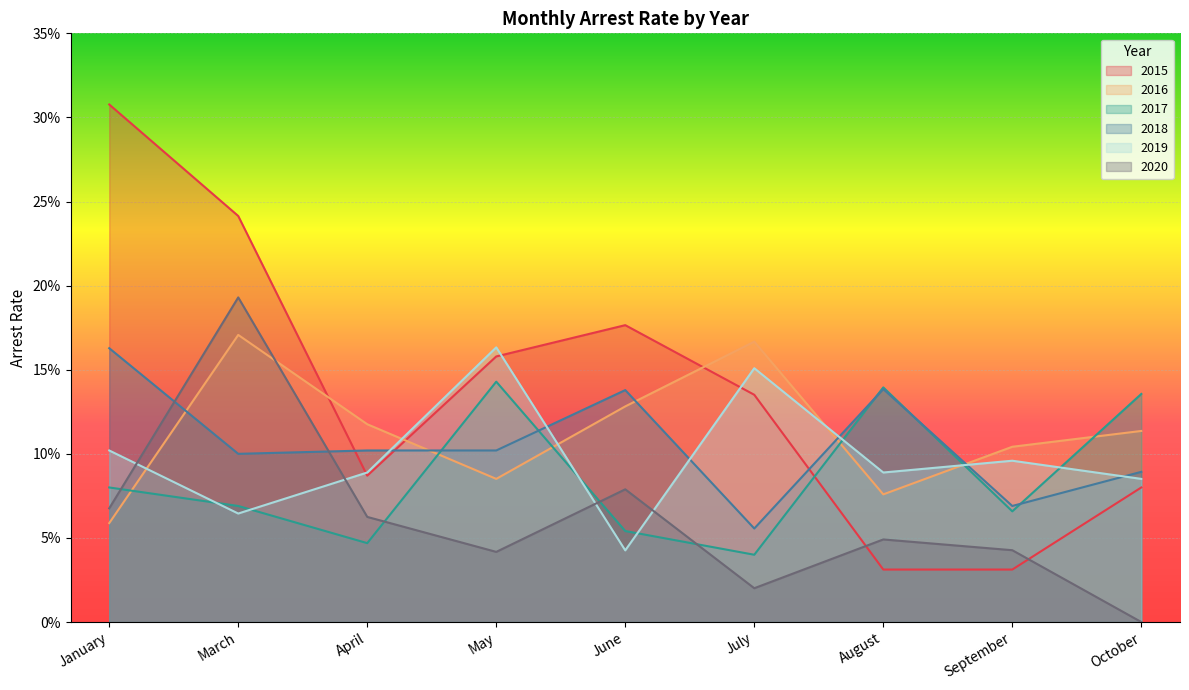

The value of arrest_rate_2016 at June is 0.1. True or false?

True